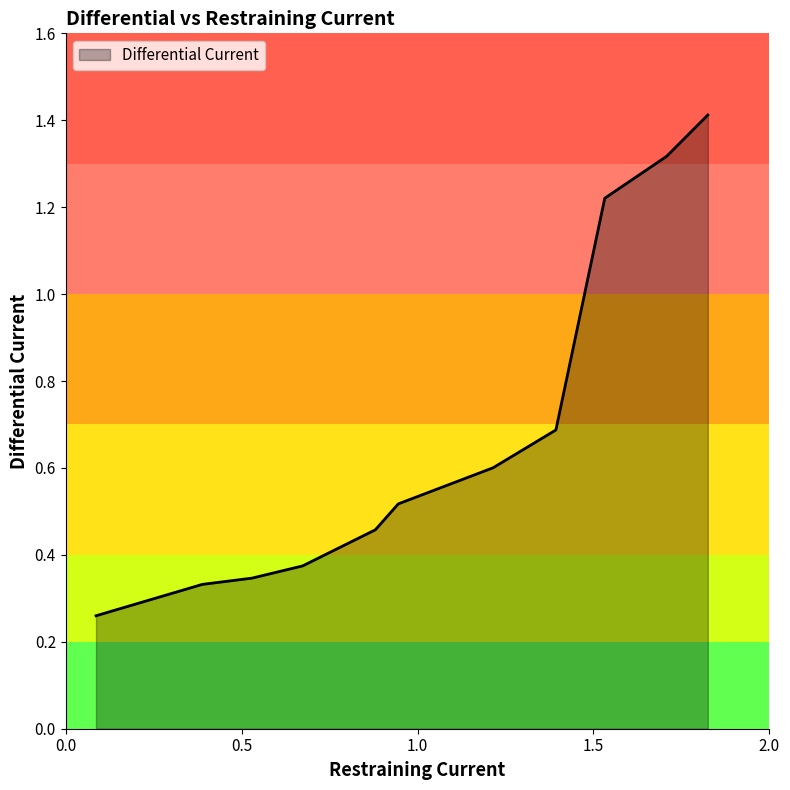

What is the average value?

0.7